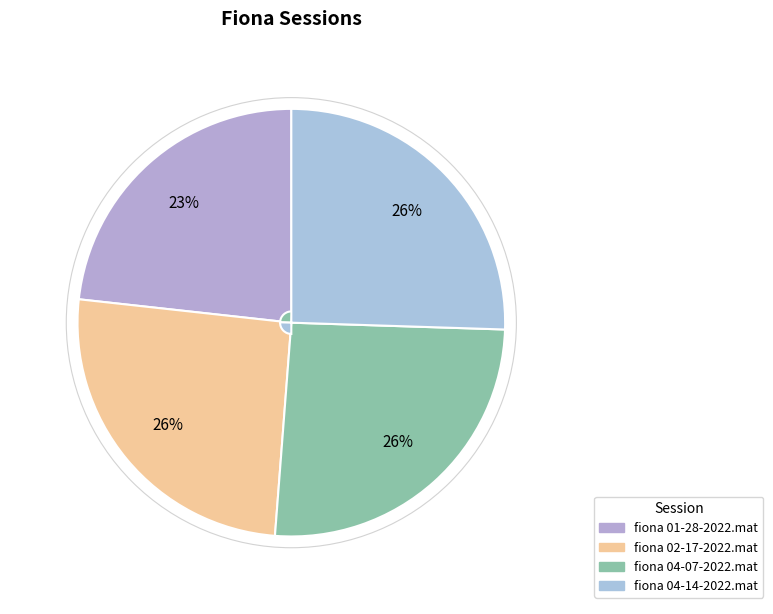

What is the ratio of the value at fiona 04-07-2022.mat to the value at fiona 02-17-2022.mat?

1.0